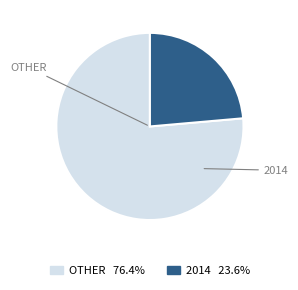

Is there a majority slice in this chart?

Yes